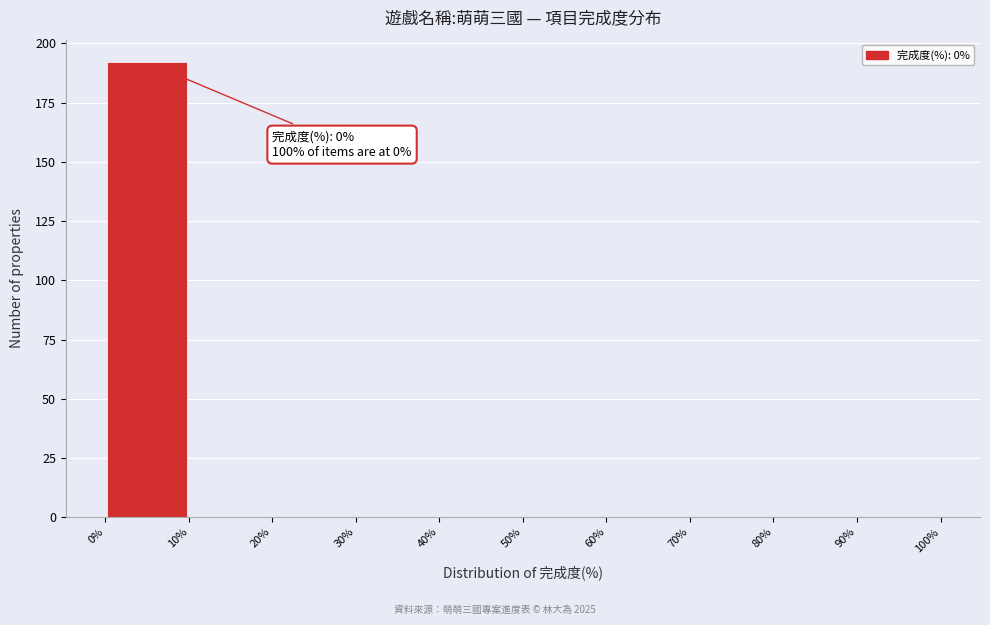

Which range on the x-axis has the tallest bar?

0% to 10%